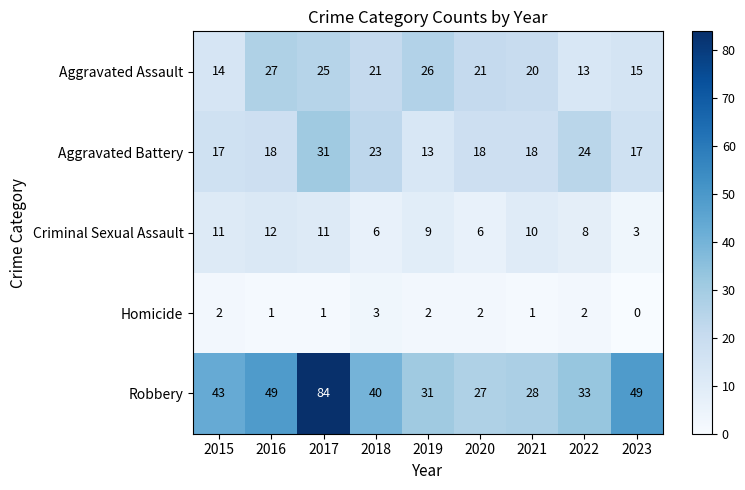

At 2020, list the series in order from smallest to largest.

Homicide, Criminal Sexual Assault, Aggravated Battery, Aggravated Assault, Robbery